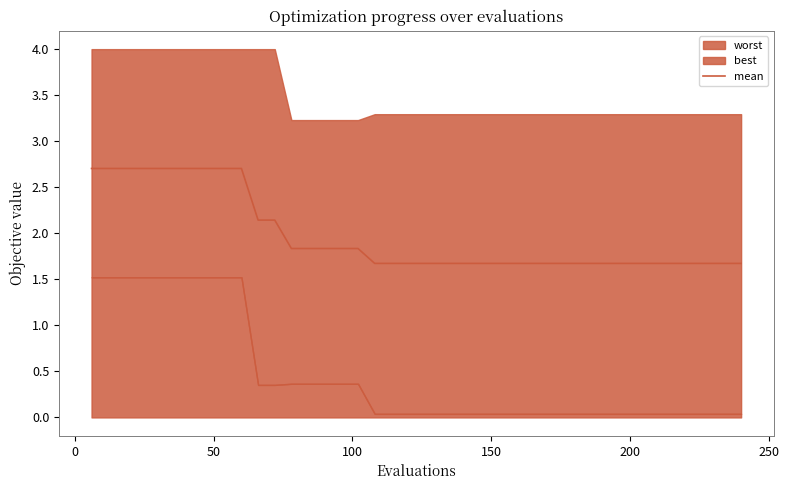

Does the chart display data point markers on the line(s)?

No